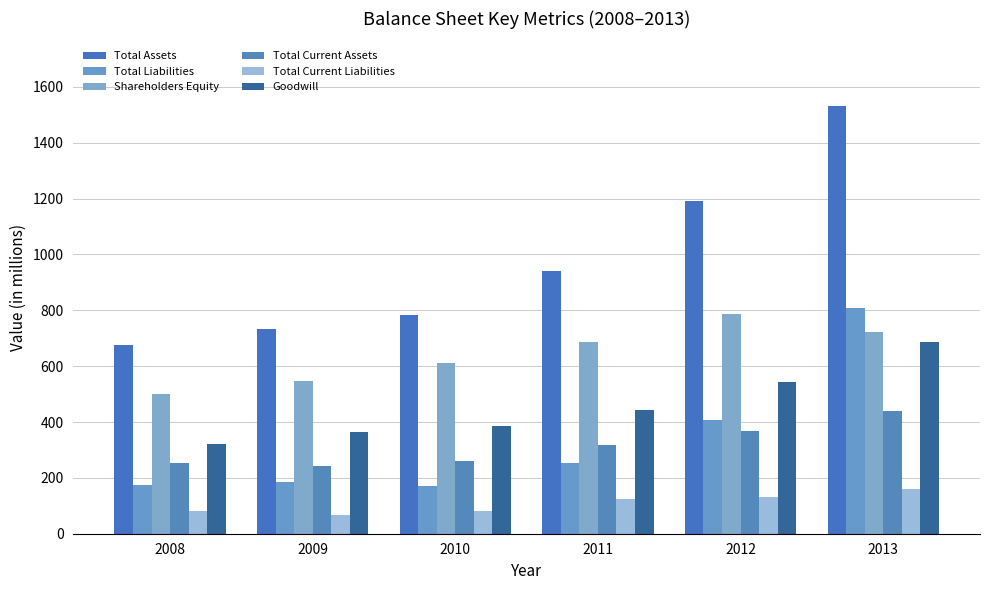

What are all the series names shown in the legend?

Total Assets, Total Liabilities, Shareholders Equity, Total Current Assets, Total Current Liabilities, Goodwill